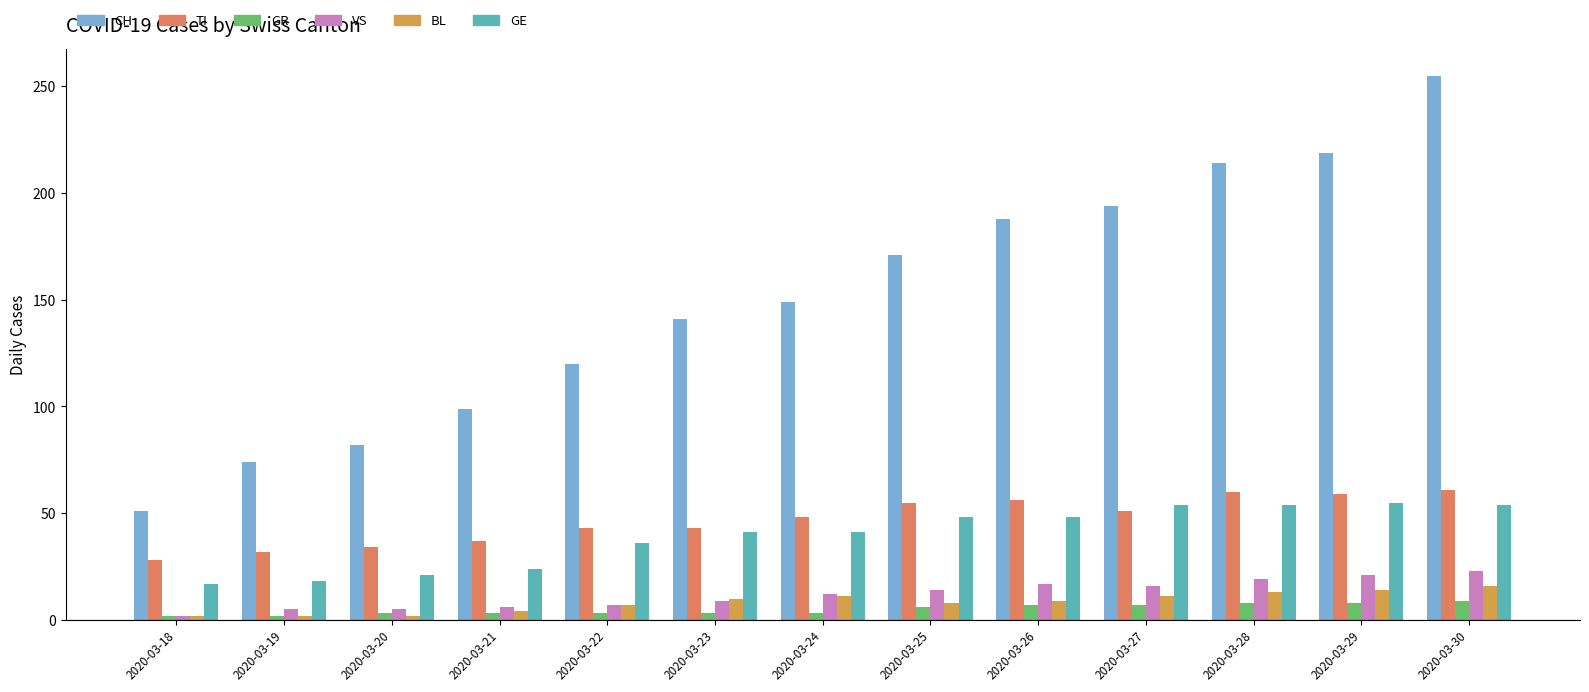

What is the sum of all GE values?

511